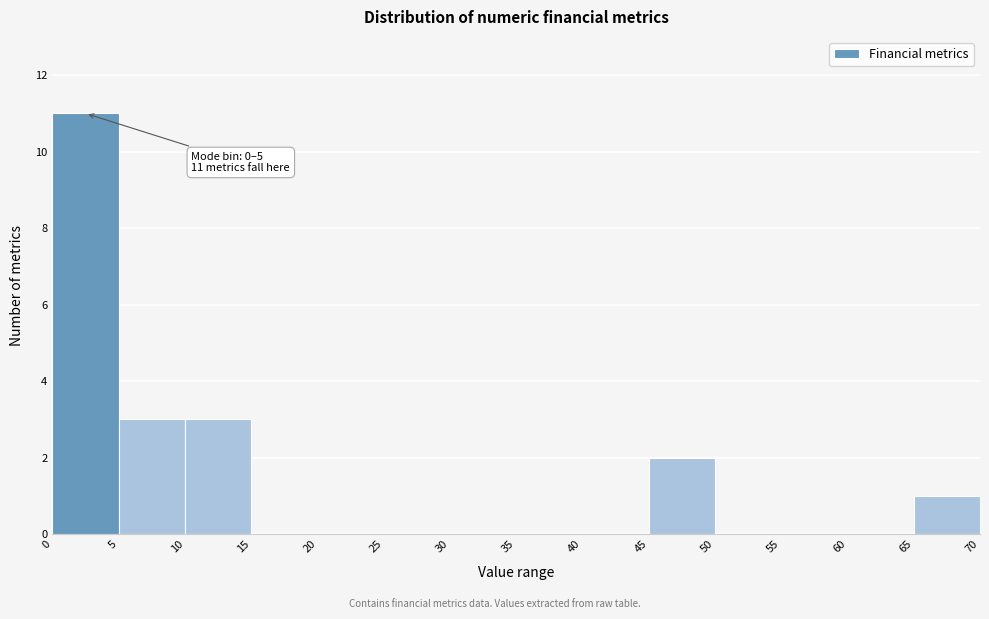

Over which range of the x-axis is the bar tallest?

0 to 5